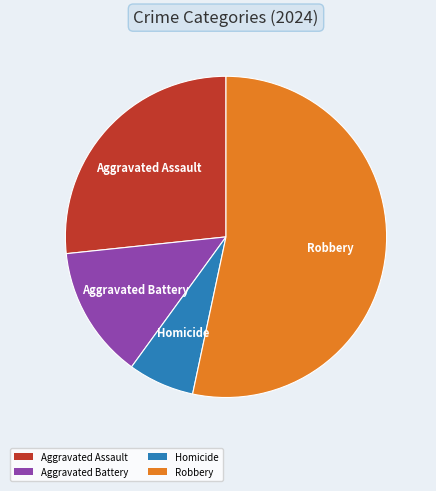

What is the ratio of the value at Homicide to the value at Aggravated Battery?

0.5